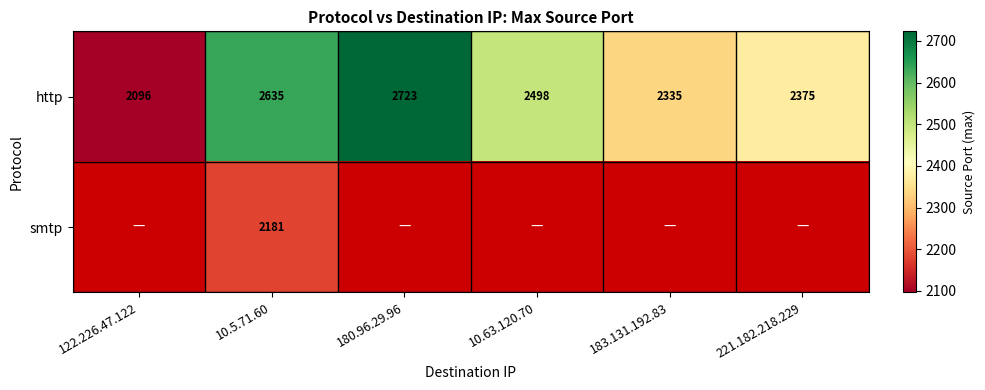

Where does the http series first go above 2498?

10.5.71.60